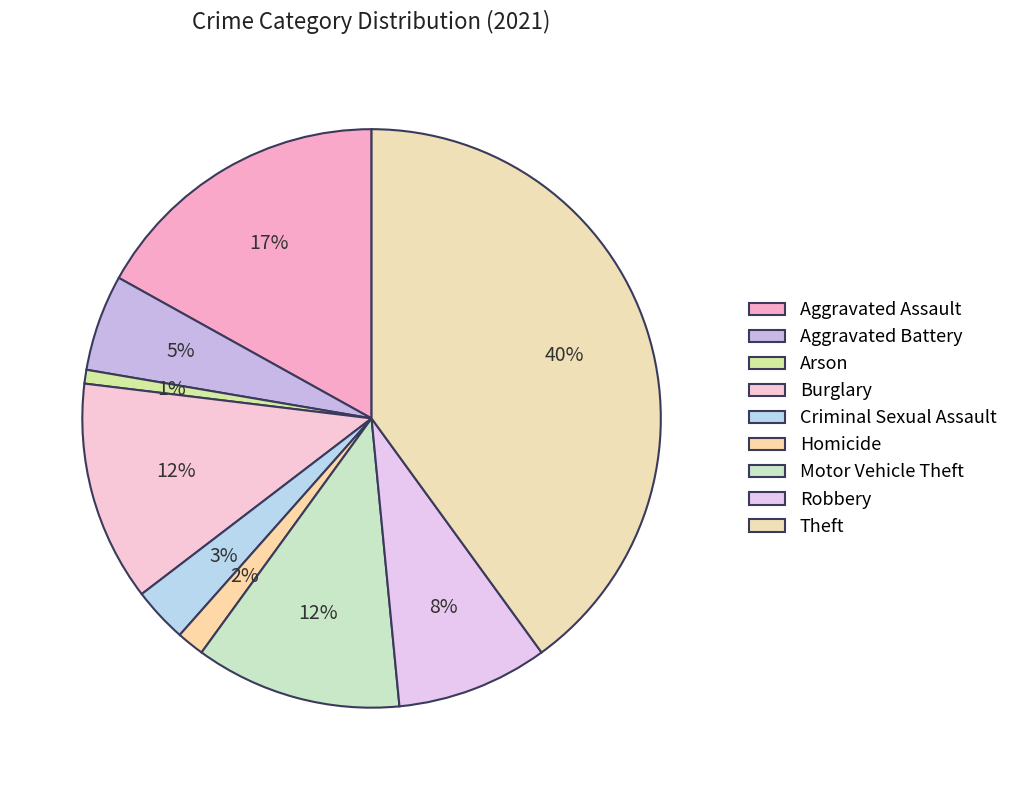

Is the sum of Arson and Aggravated Battery greater than half?

No